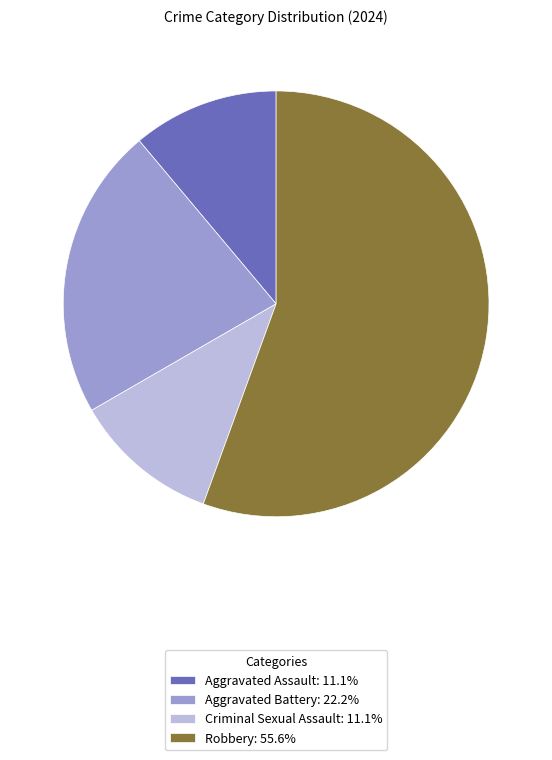

Combined, do Aggravated Assault: 11.1% and Criminal Sexual Assault: 11.1% account for over 50%?

No